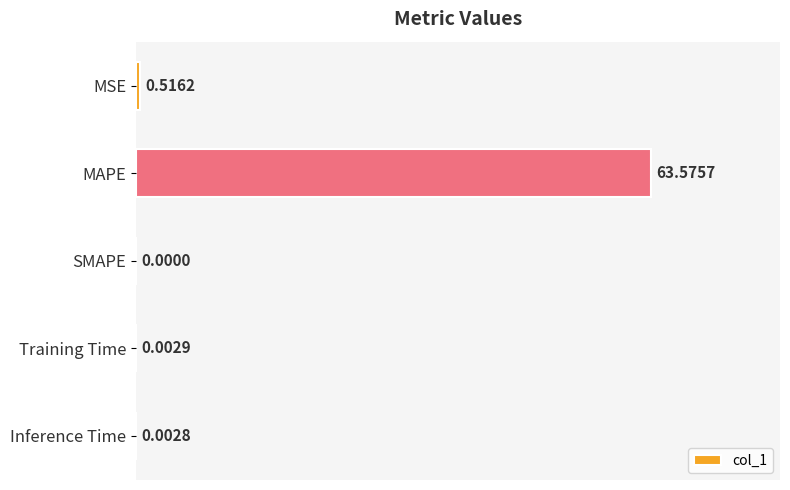

Which label corresponds to the largest value in the chart?

MAPE